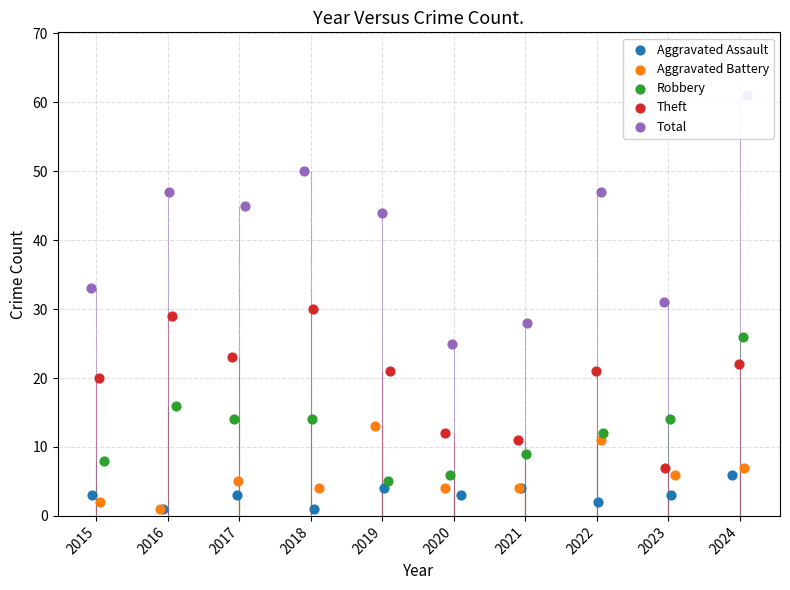

Which series reaches the maximum Y coordinate?

Total